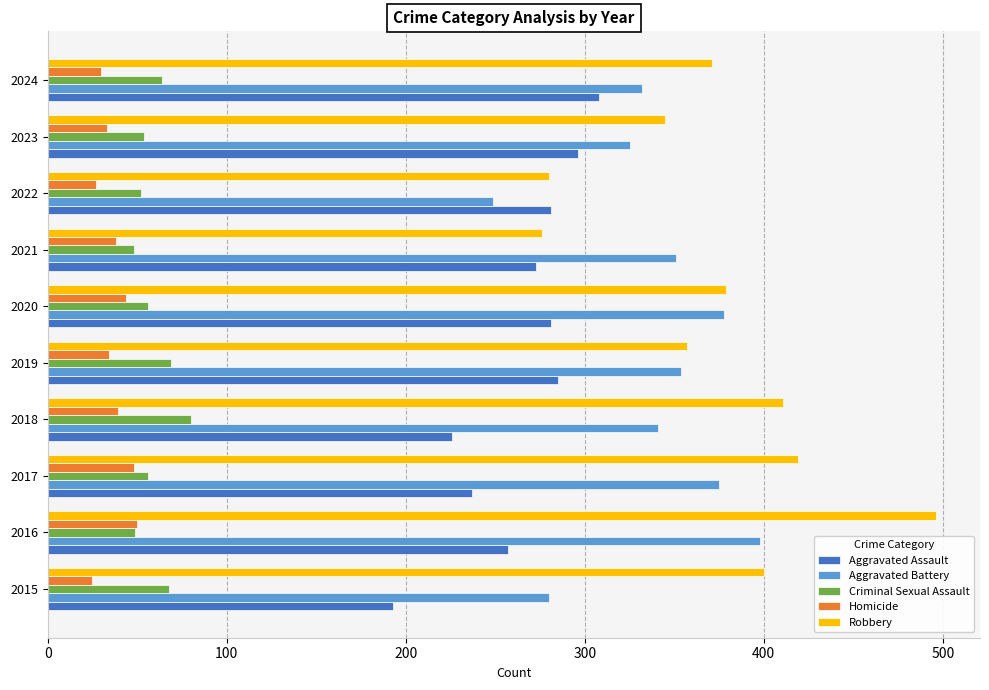

Rank the series by their maximum value, from highest to lowest.

Robbery, Aggravated Battery, Aggravated Assault, Criminal Sexual Assault, Homicide